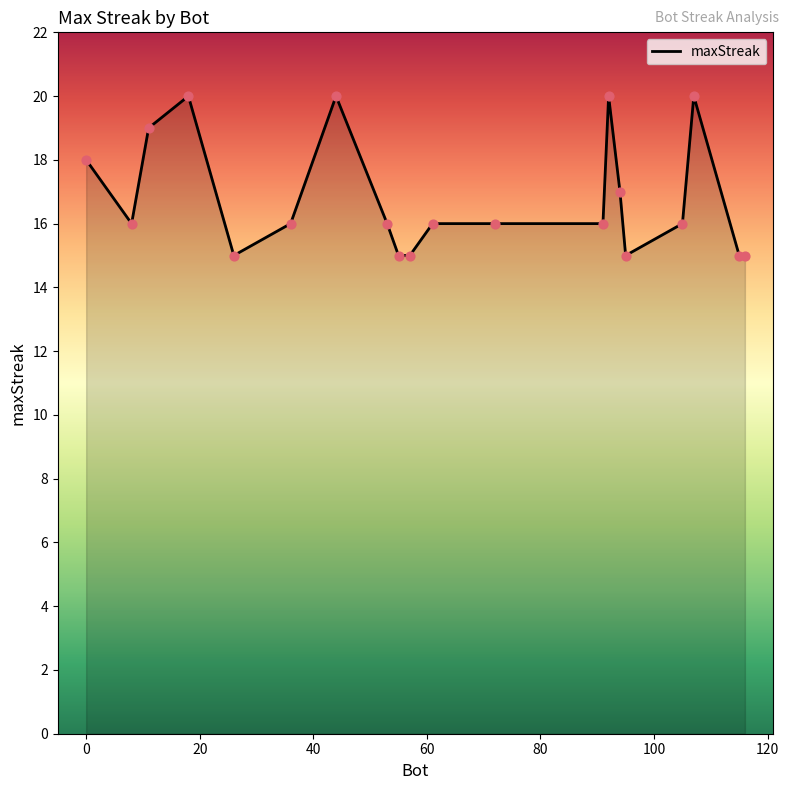

What is the smallest value displayed?

15